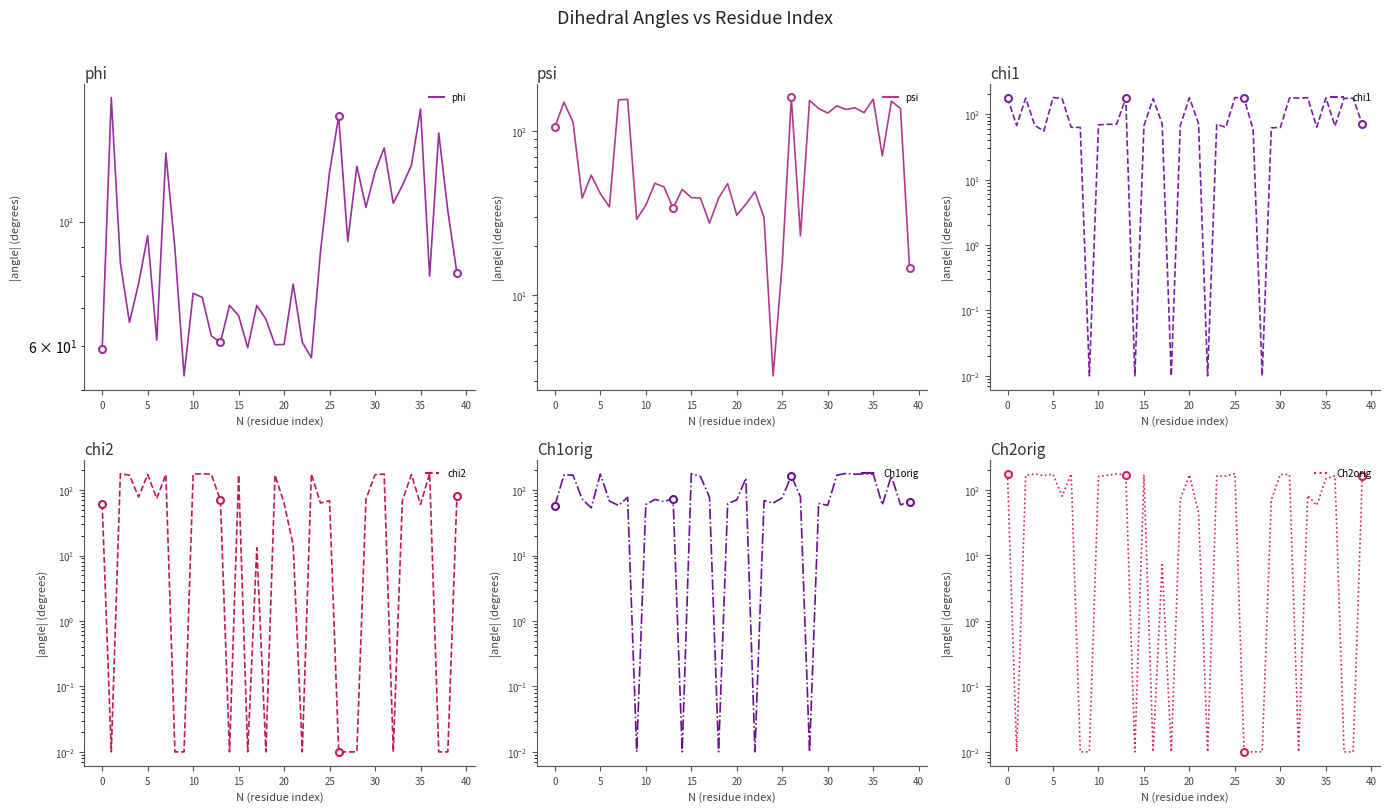

Is it true that Ch2orig equals 230.1 at 30?

False